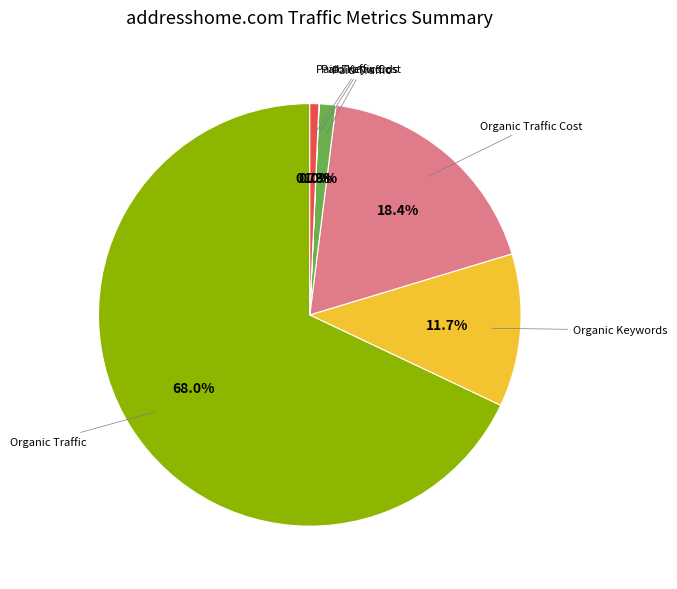

What is the ratio of the value at Organic Traffic Cost to the value at Organic Keywords?

1.6